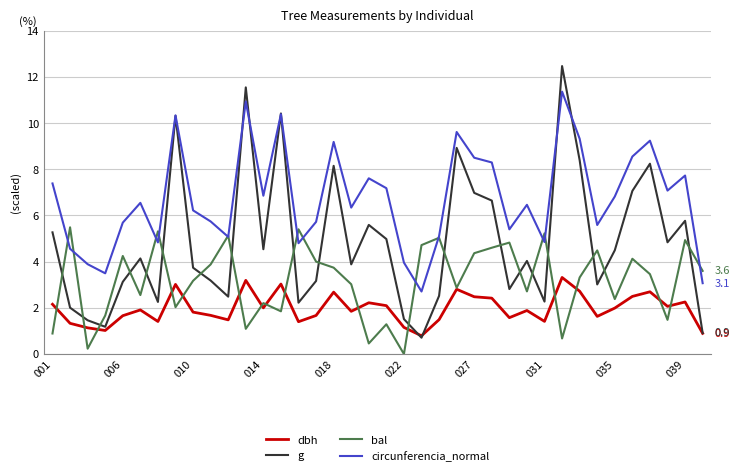

True or false: bal has more than 2 points higher than both neighbors.

True